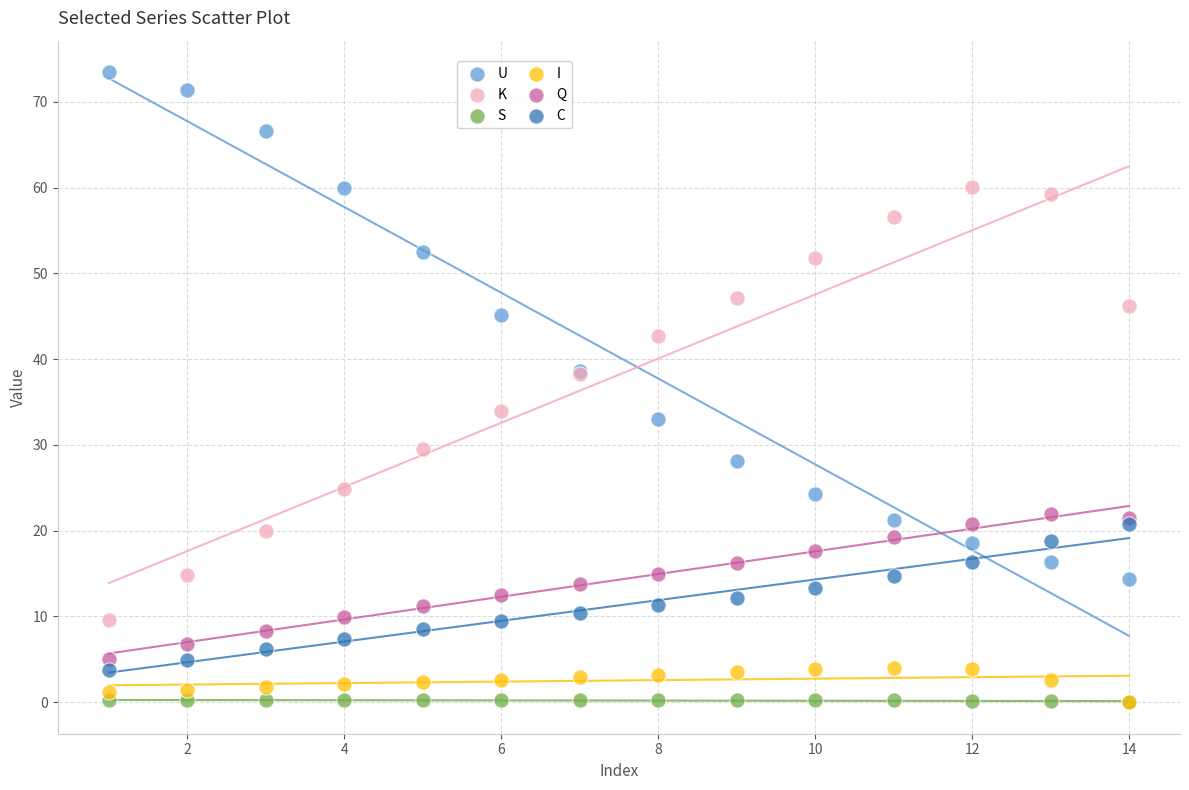

What are all the series names shown in the legend?

U, K, S, I, Q, C